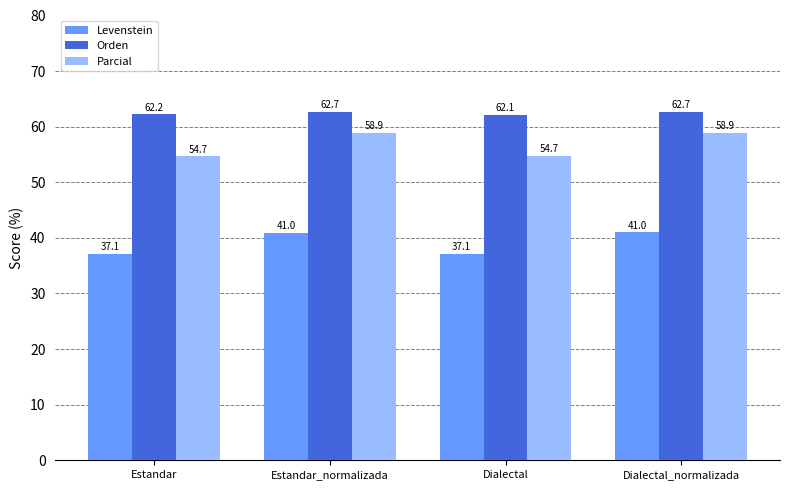

Rank the series by their maximum value, from highest to lowest.

Orden, Parcial, Levenstein